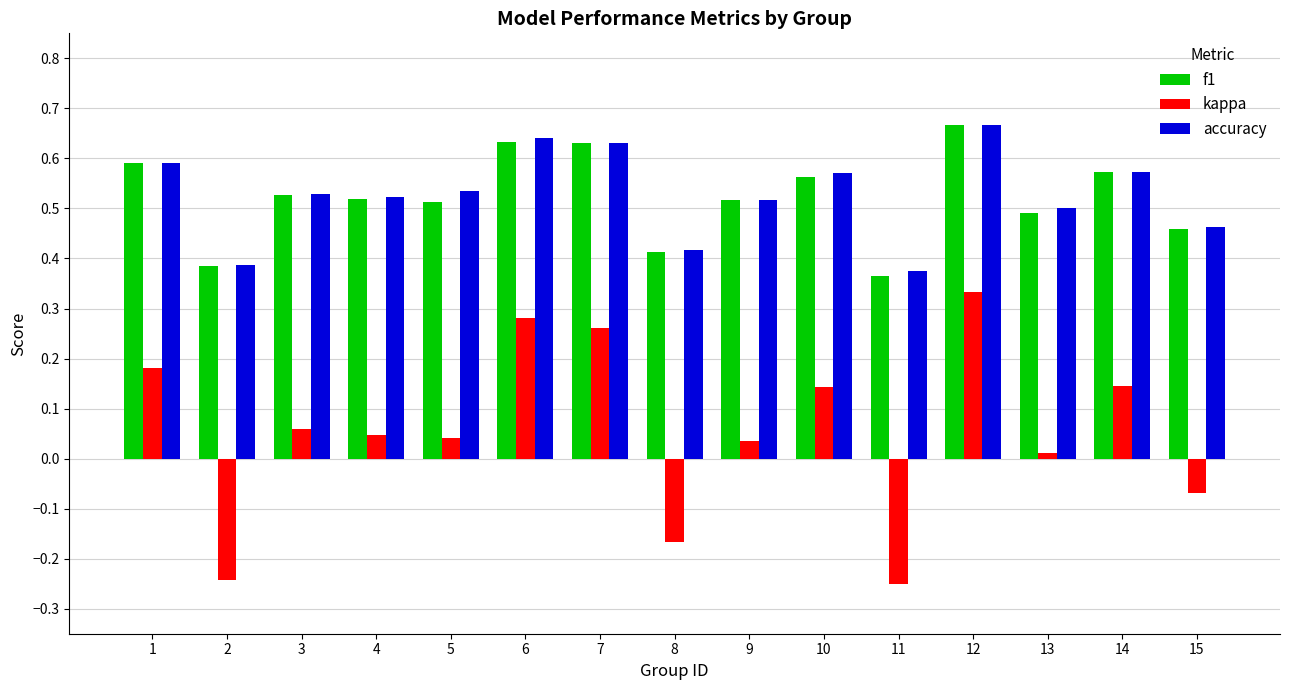

Which series changed the most between 2 and 4?

kappa